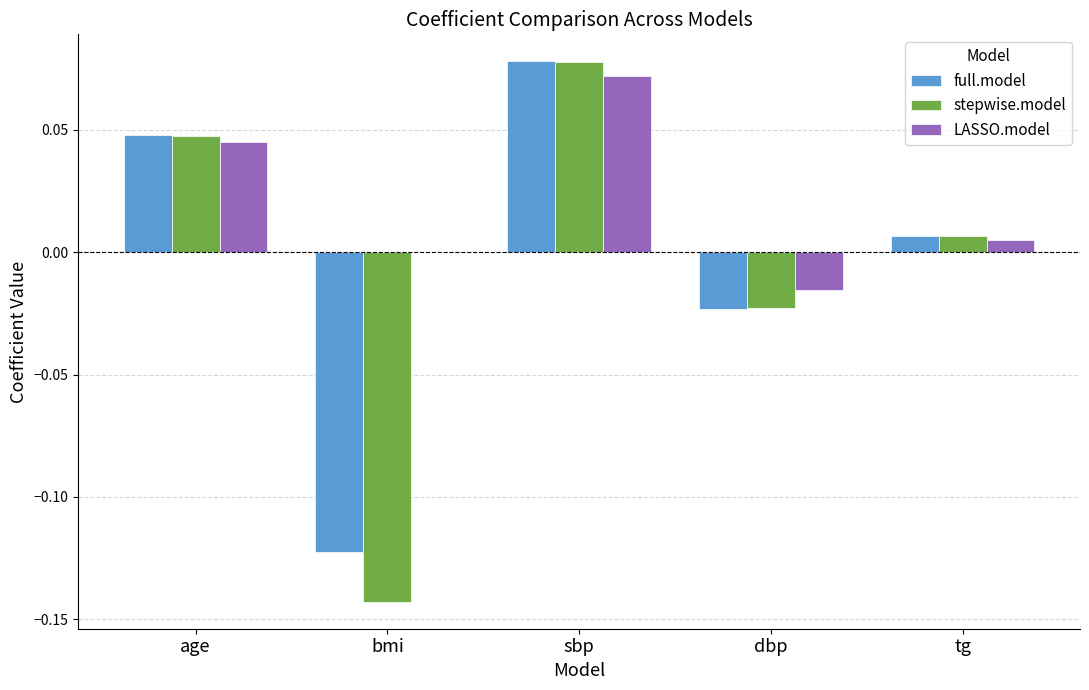

The value of stepwise.model at sbp is 0.0. True or false?

False